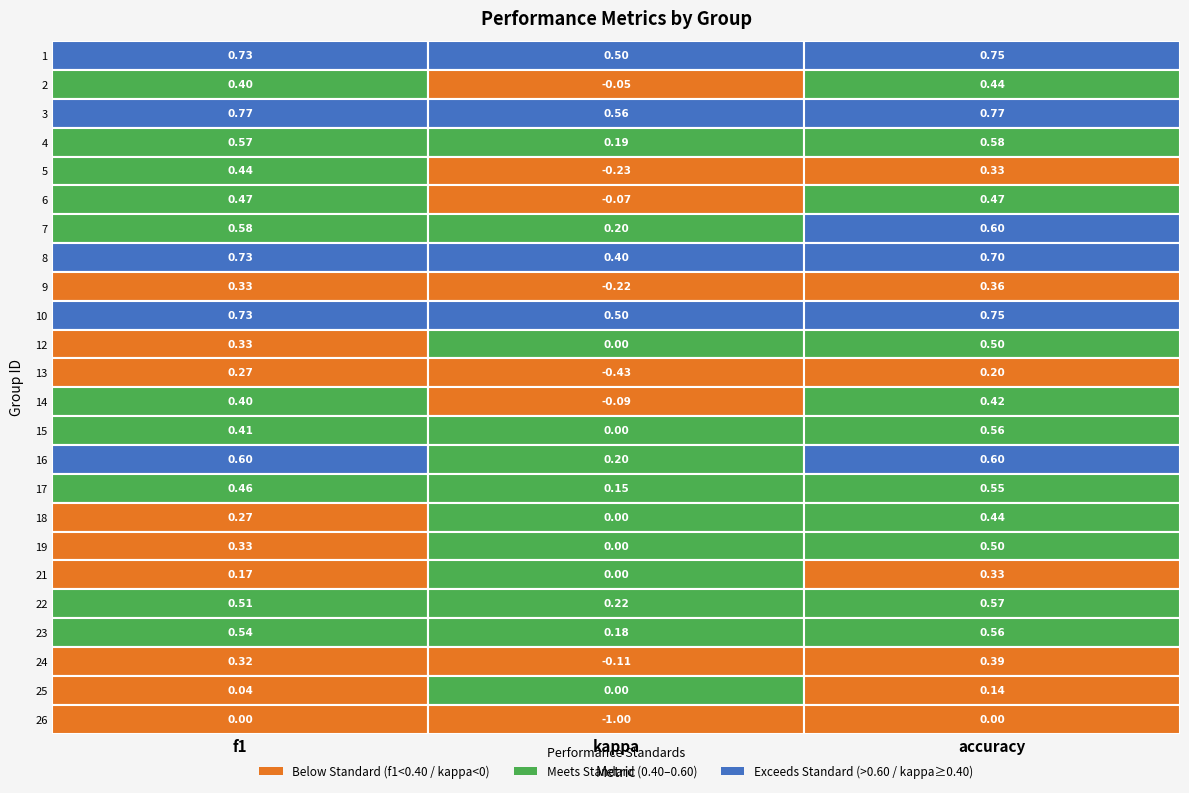

Rank the series by their maximum value, from lowest to highest.

26, 25, 13, 21, 9, 24, 14, 2, 5, 18, 6, 12, 19, 17, 15, 23, 22, 4, 7, 16, 8, 1, 10, 3